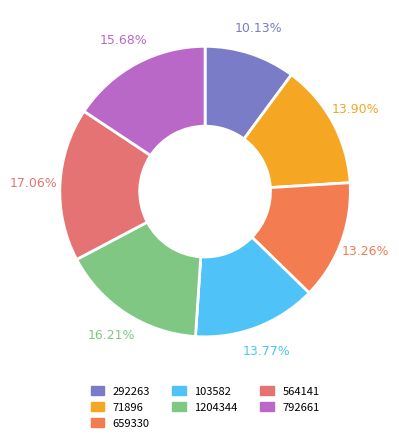

Which has a higher value, 792661 or 1204344?

1204344